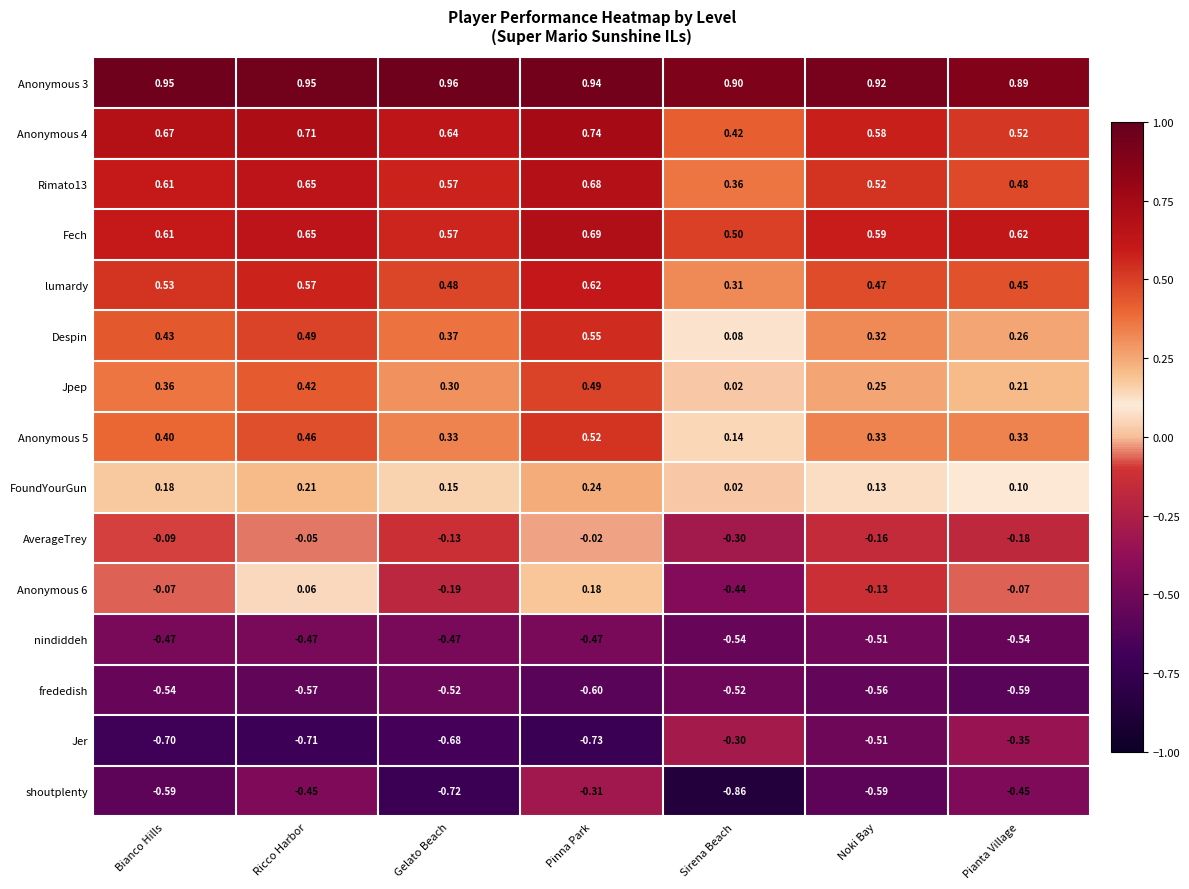

List the labels in order of Jpep value, largest first.

Pinna Park, Ricco Harbor, Bianco Hills, Gelato Beach, Noki Bay, Pianta Village, Sirena Beach